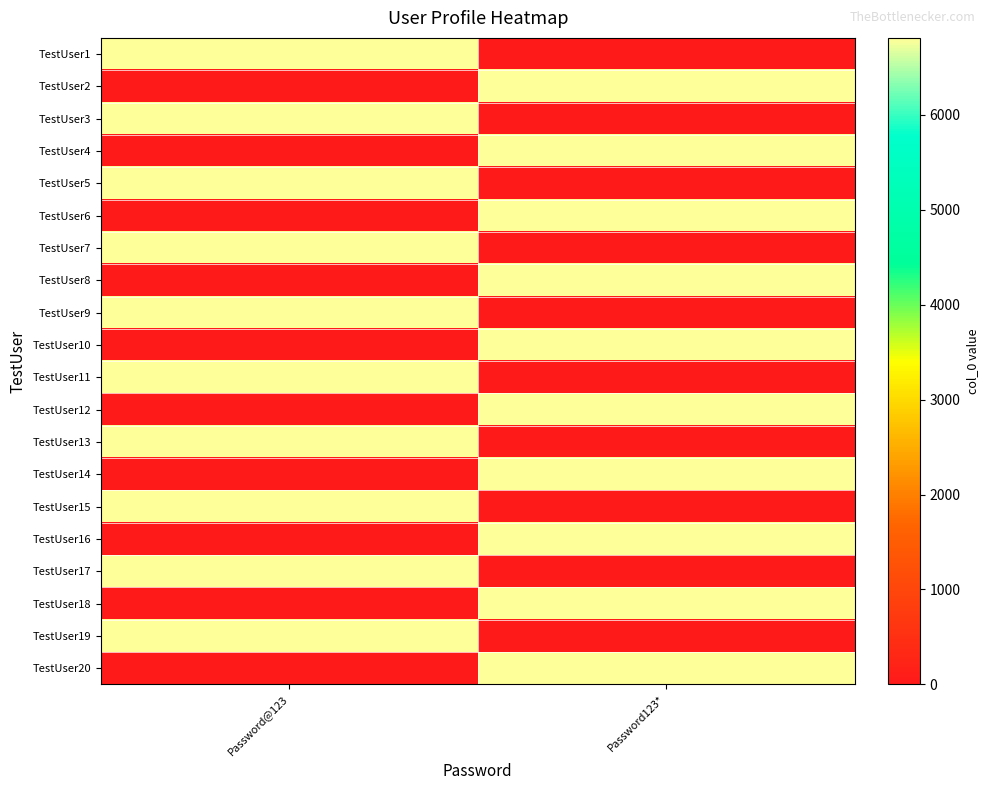

At Password@123, list the series in order from smallest to largest.

TestUser2, TestUser4, TestUser6, TestUser8, TestUser10, TestUser12, TestUser14, TestUser16, TestUser18, TestUser20, TestUser1, TestUser3, TestUser5, TestUser7, TestUser9, TestUser11, TestUser13, TestUser15, TestUser17, TestUser19